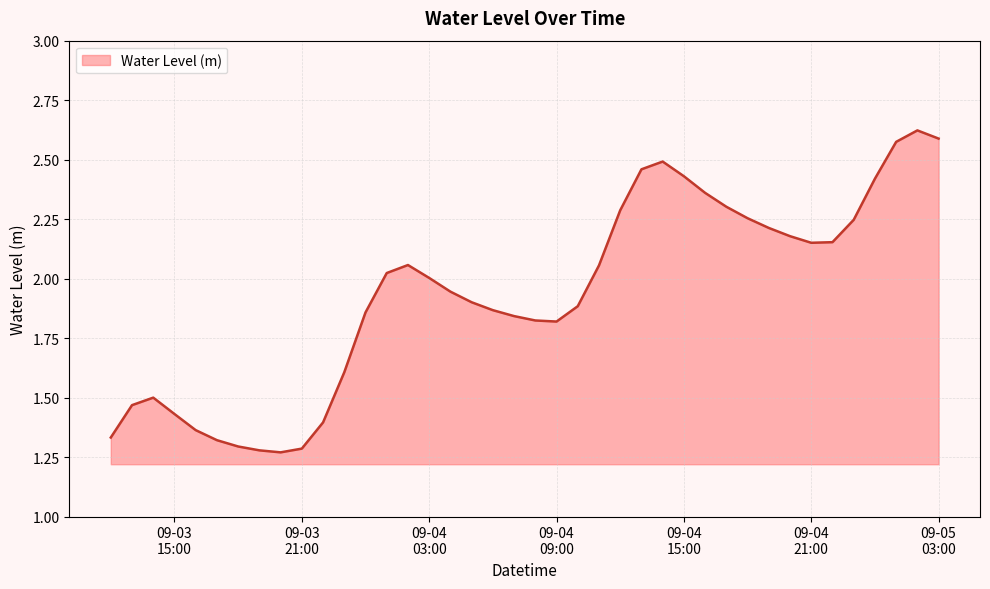

At which label is the value closest to 1?

2024-09-03 20:00:00